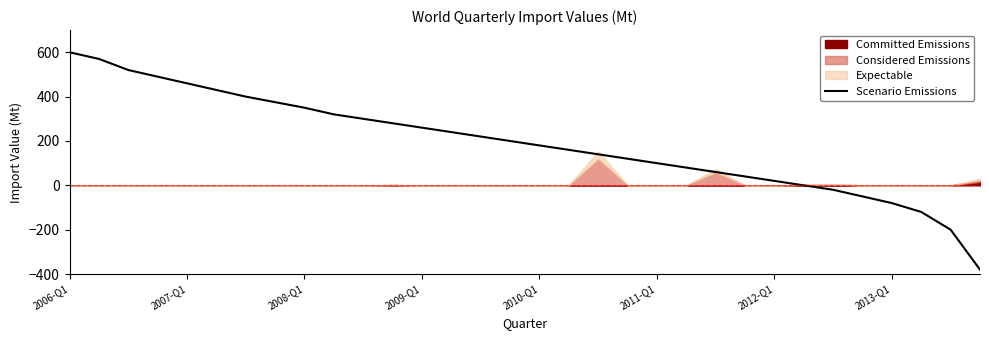

At which label does Scenario Emissions reach its peak?

2006-Q1